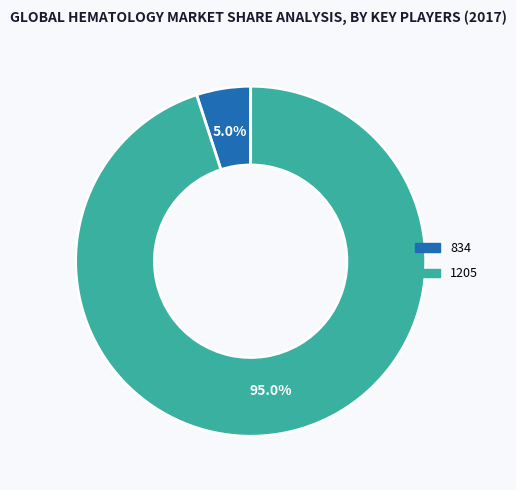

What is the smallest slice in the pie chart?

834